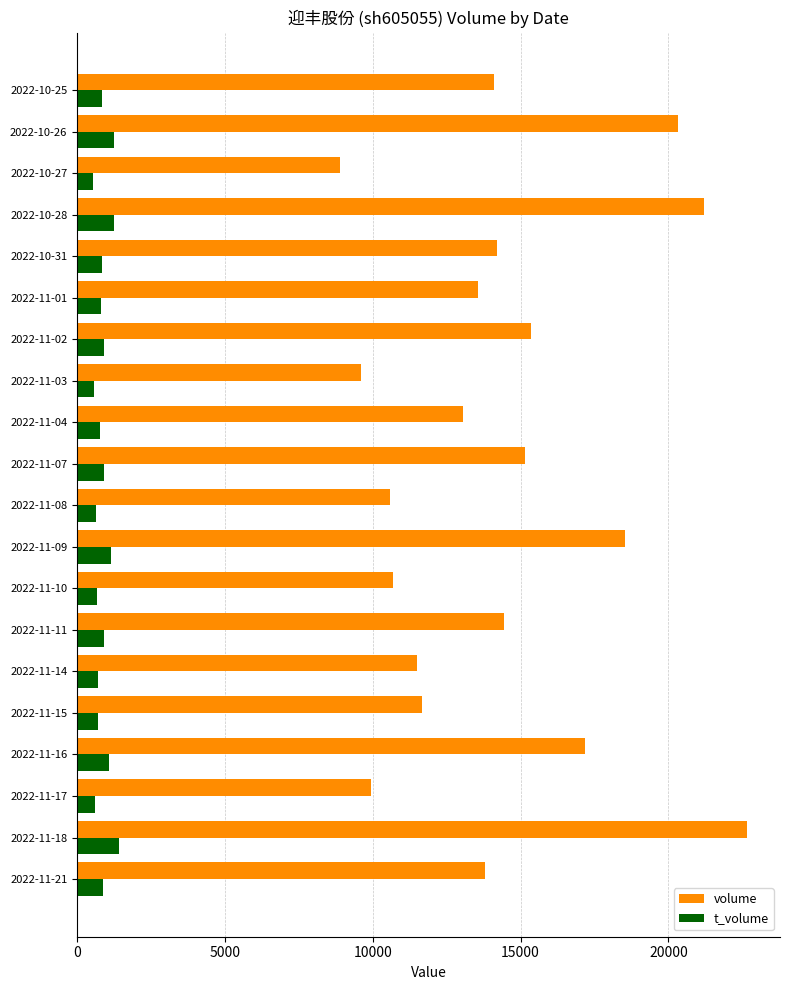

Which series has the widest spread of values?

volume